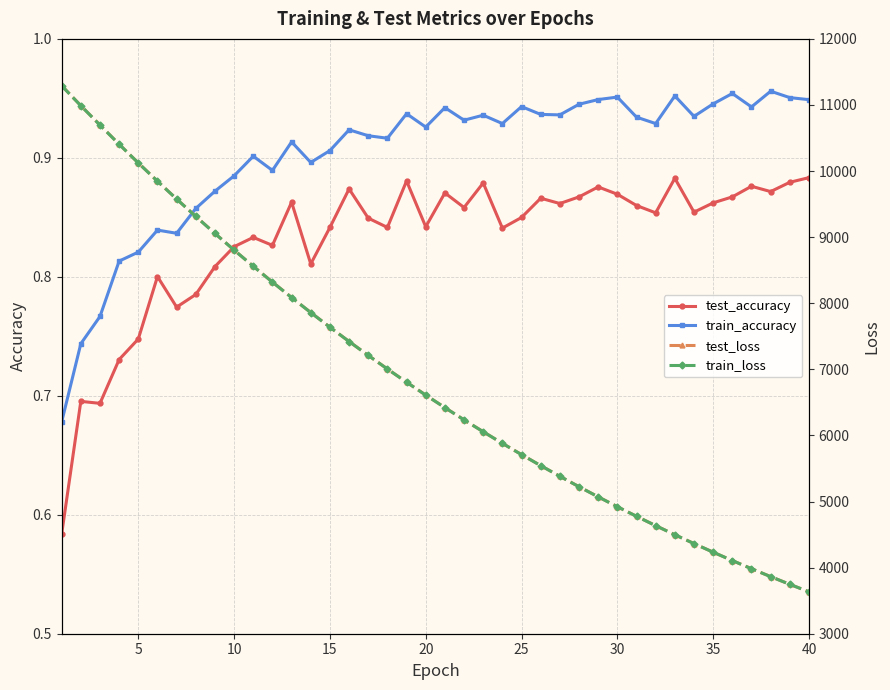

How many categories are shown in the chart?

40